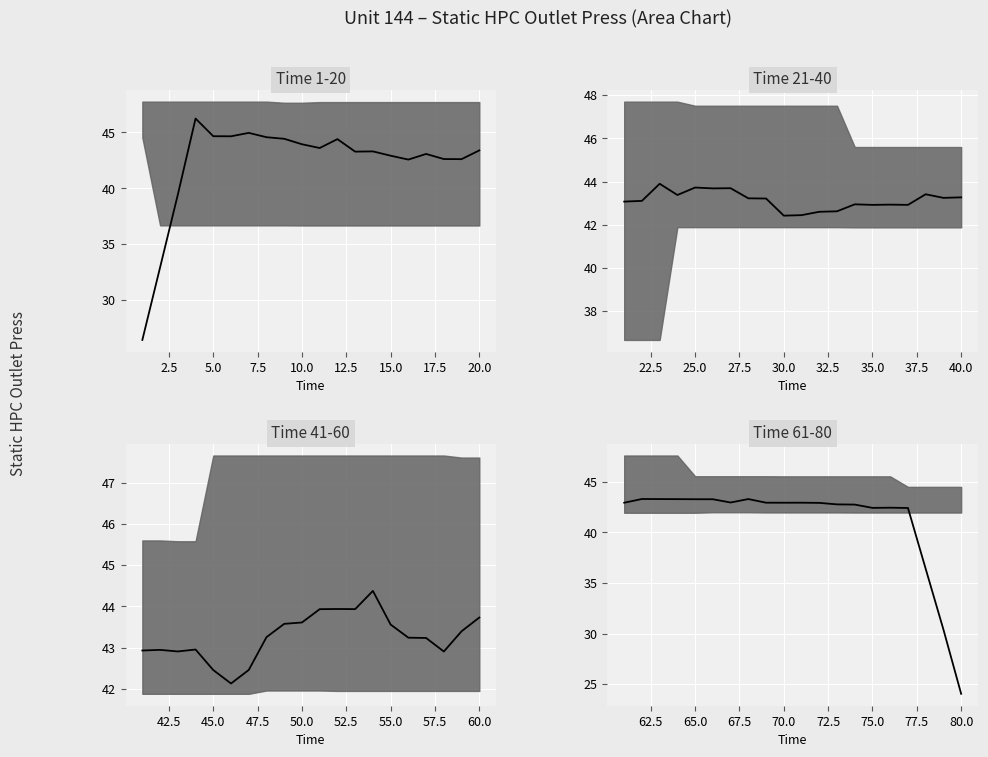

Count the number of categories in the chart.

20